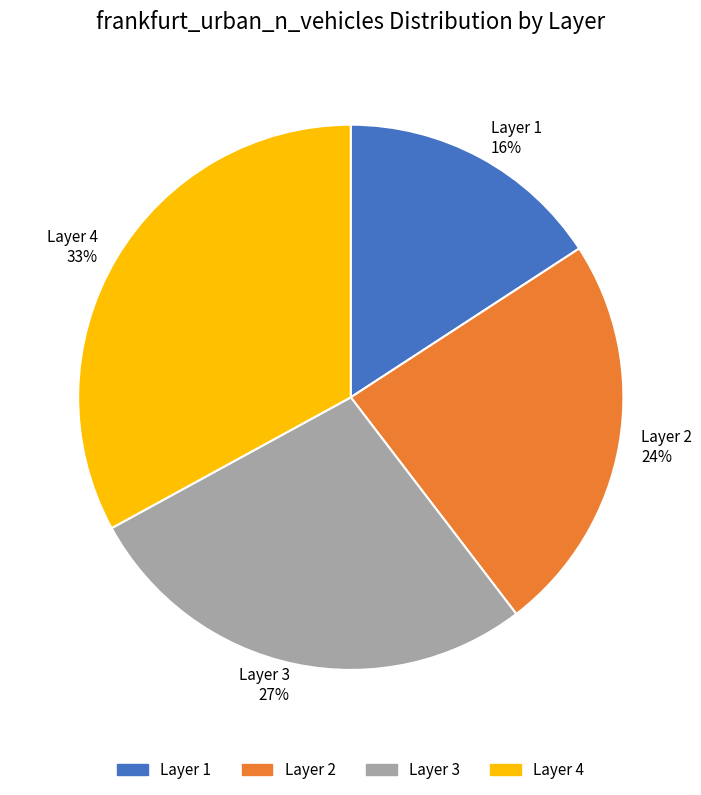

Count the number of slices in the pie.

4